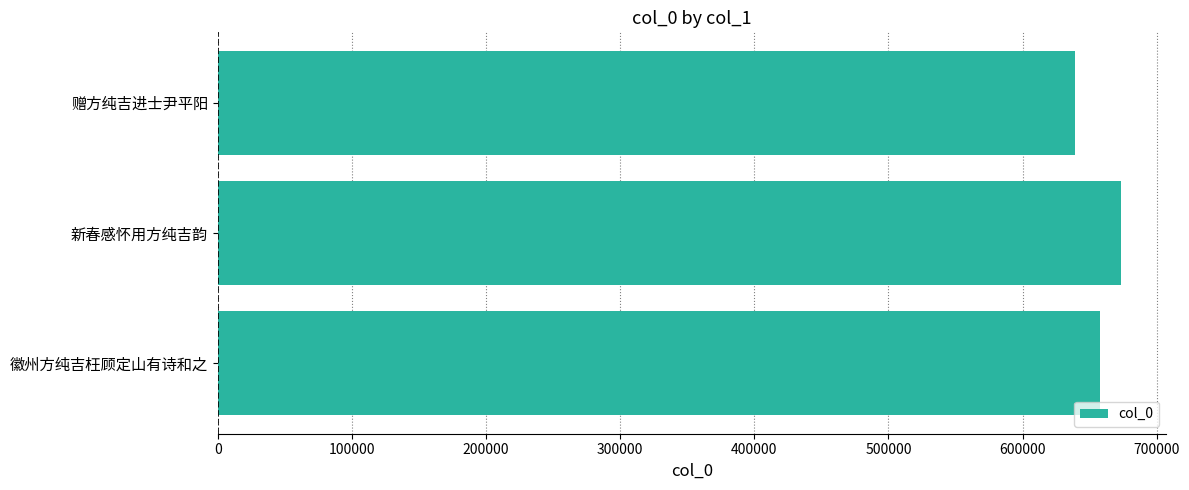

What is the difference between the maximum and second lowest values?

15313